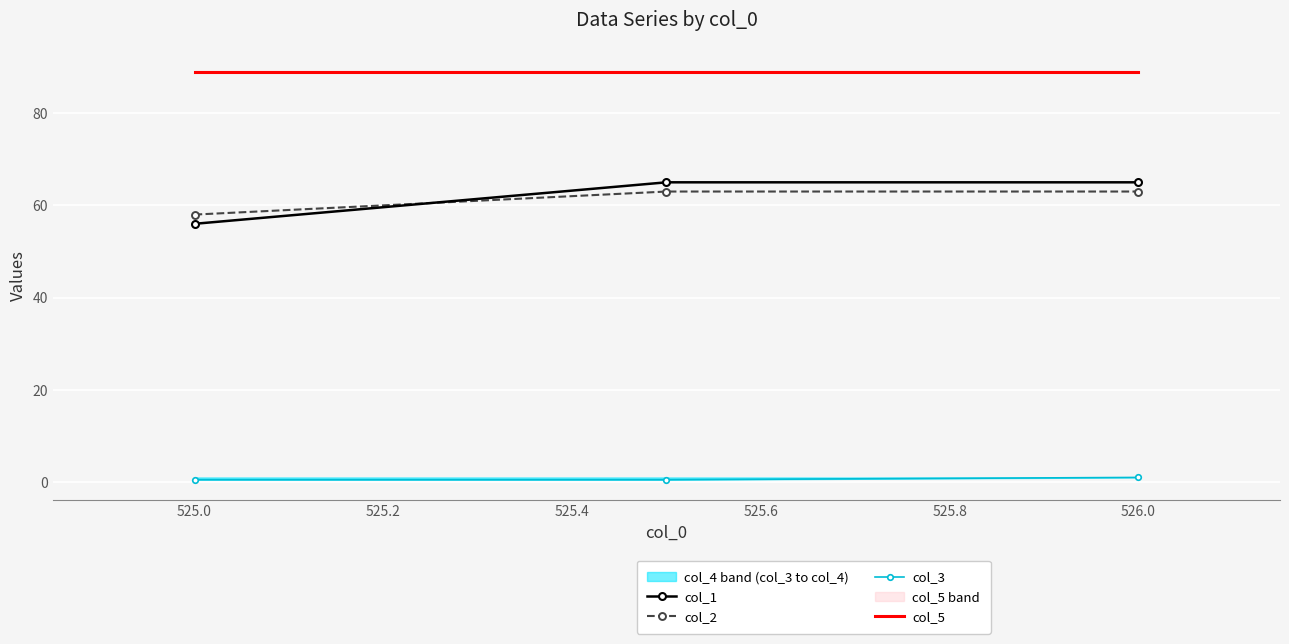

At how many categories does at least one series exceed 37?

3